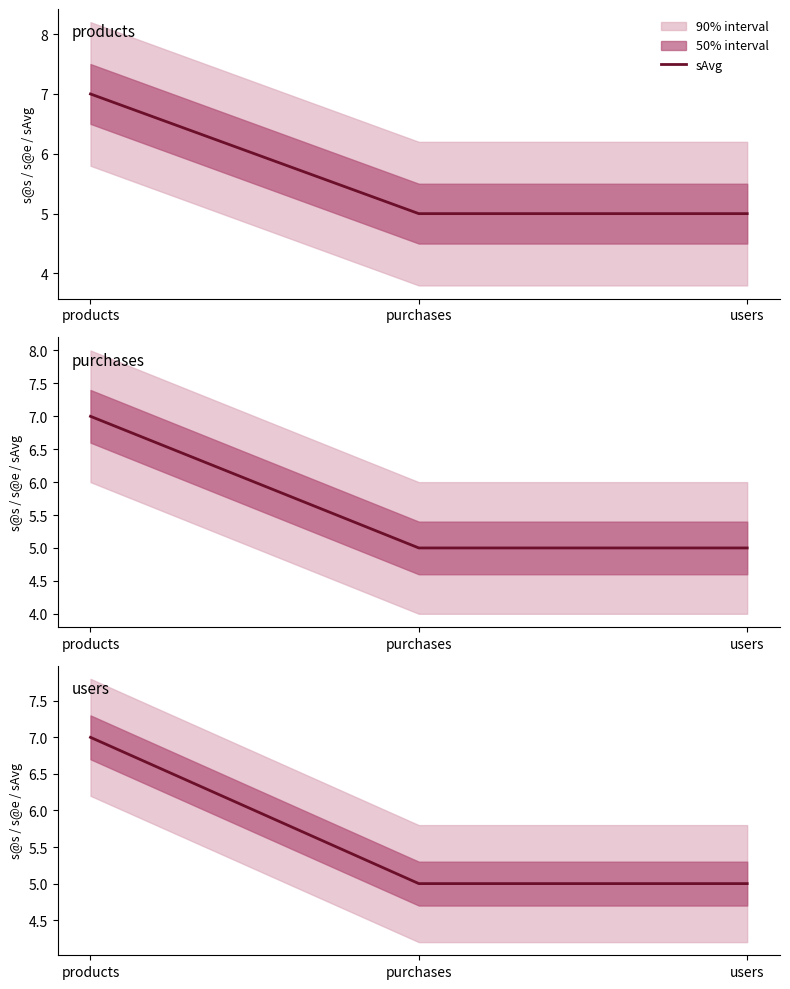

Reading left to right, extract all data points from this chart.

products=7	purchases=5	users=5